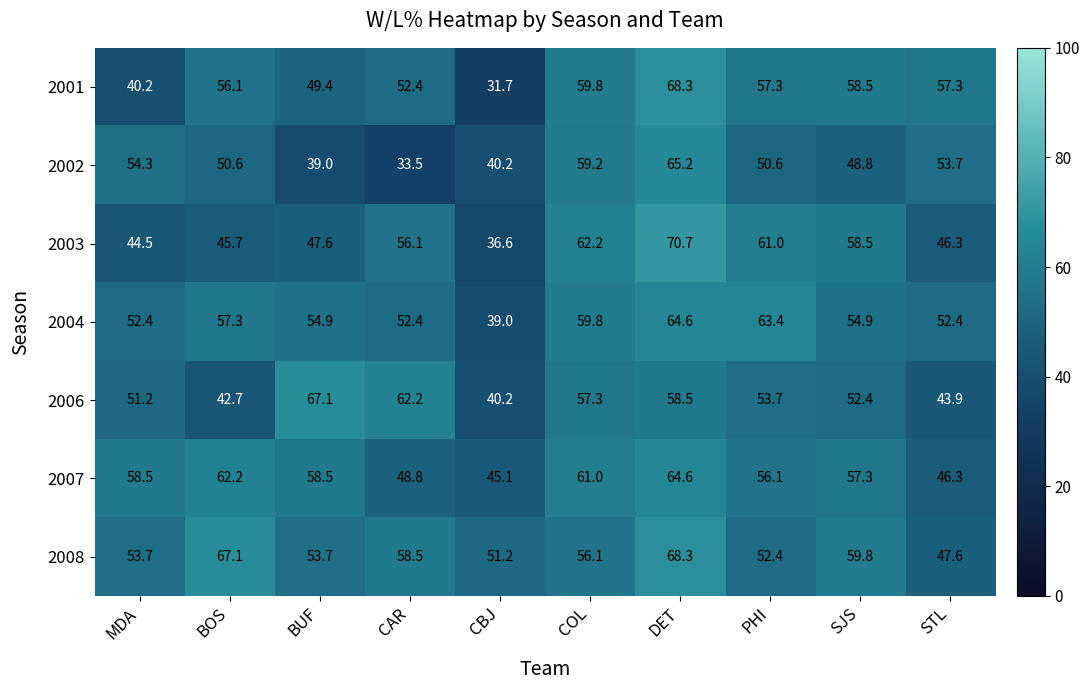

At which label is 2006 closest to 53?

SJS